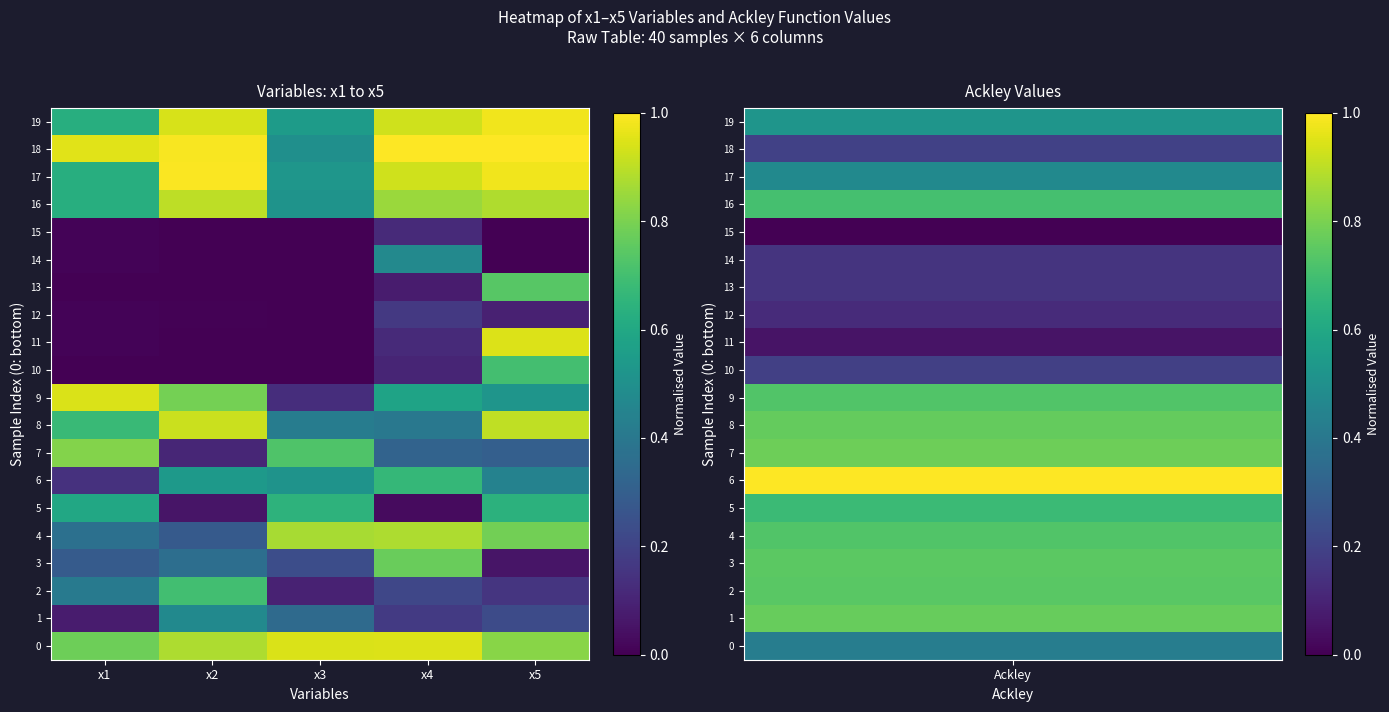

Reading right to left, extract all data points from this chart.

0: x5=0.8	x4=0.9	x3=0.9	x2=0.9	x1=0.8
1: x5=0.2	x4=0.2	x3=0.3	x2=0.5	x1=0.1
2: x5=0.2	x4=0.2	x3=0.1	x2=0.7	x1=0.4
3: x5=0.1	x4=0.8	x3=0.2	x2=0.4	x1=0.3
4: x5=0.8	x4=0.9	x3=0.9	x2=0.3	x1=0.4
5: x5=0.6	x4=0.0	x3=0.6	x2=0.1	x1=0.6
6: x5=0.4	x4=0.7	x3=0.5	x2=0.5	x1=0.1
7: x5=0.3	x4=0.3	x3=0.7	x2=0.1	x1=0.8
8: x5=0.9	x4=0.4	x3=0.4	x2=0.9	x1=0.7
9: x5=0.5	x4=0.6	x3=0.1	x2=0.8	x1=0.9
10: x5=0.7	x4=0.1	x3=0.0	x2=0.0	x1=0.0
11: x5=0.9	x4=0.1	x3=0.0	x2=0.0	x1=0.0
12: x5=0.1	x4=0.2	x3=0.0	x2=0.0	x1=0.0
13: x5=0.7	x4=0.1	x3=0.0	x2=0.0	x1=0.0
14: x5=0.0	x4=0.5	x3=0.0	x2=0.0	x1=0.0
15: x5=0.0	x4=0.1	x3=0.0	x2=0.0	x1=0.0
16: x5=0.9	x4=0.9	x3=0.5	x2=0.9	x1=0.6
17: x5=1.0	x4=0.9	x3=0.5	x2=1.0	x1=0.6
18: x5=1.0	x4=1.0	x3=0.5	x2=1.0	x1=1.0
19: x5=1.0	x4=0.9	x3=0.5	x2=0.9	x1=0.6